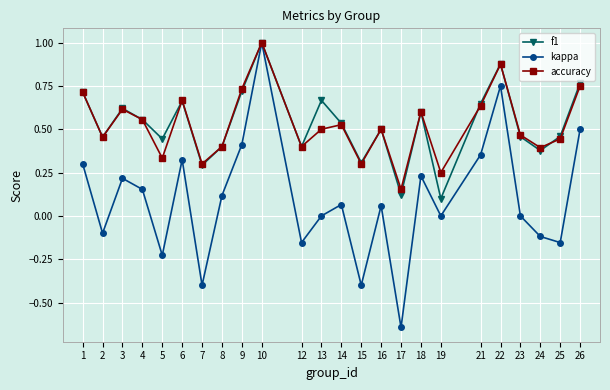

At which category is the sum across all series the highest?

10